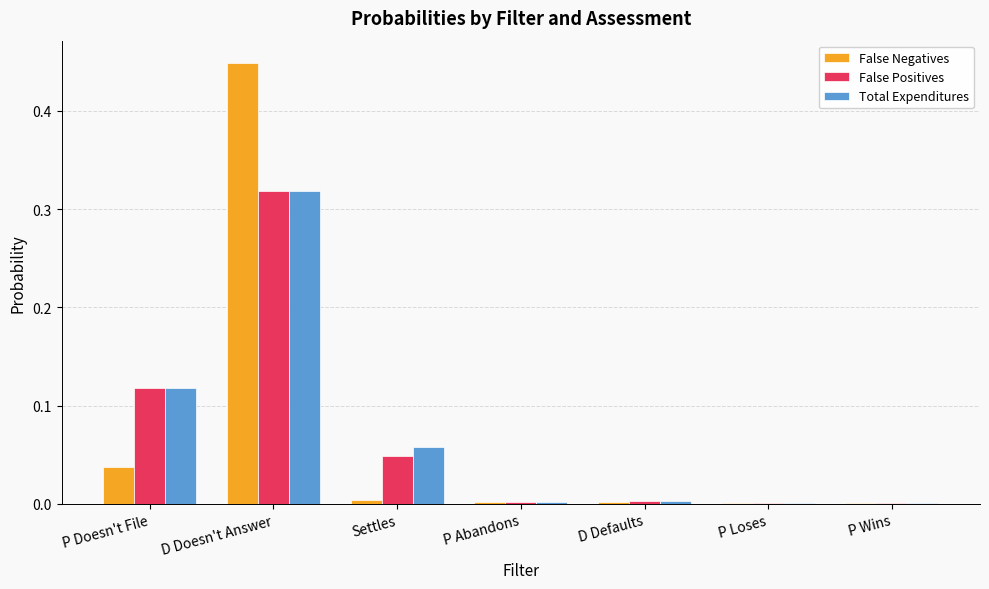

How many distinct data groups are displayed?

3